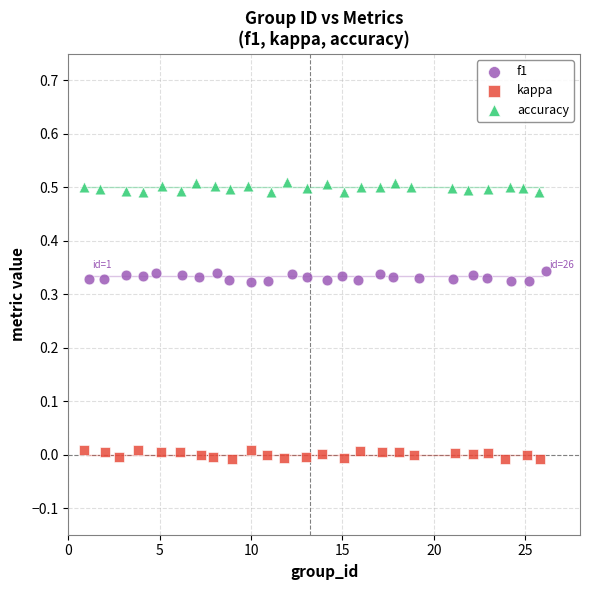

What are all the series names shown in the legend?

f1, kappa, accuracy